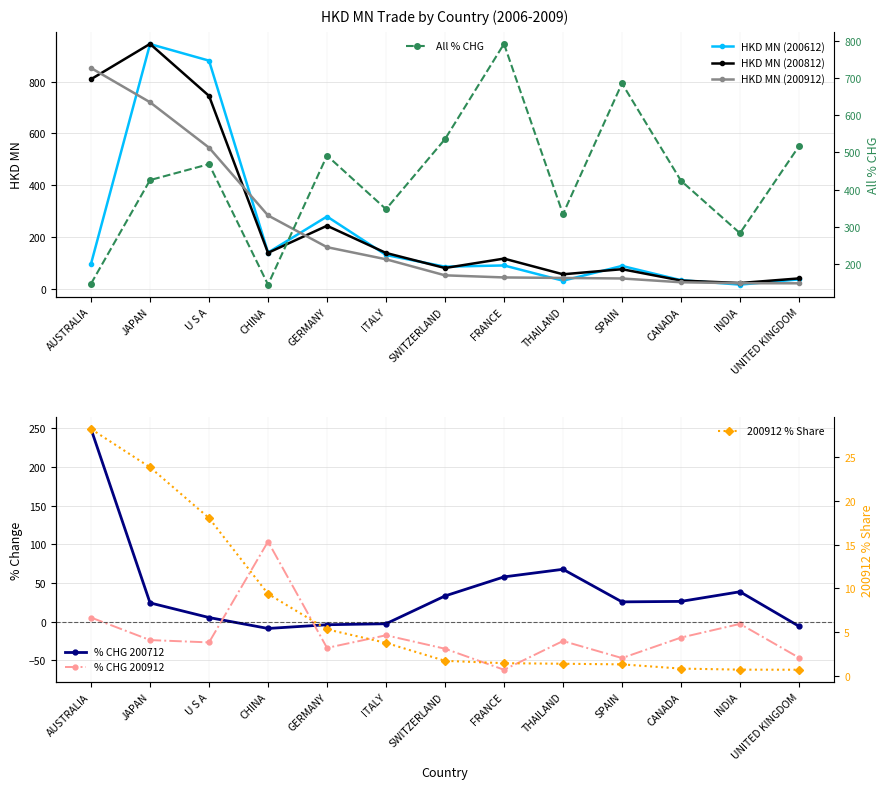

Which category has the highest value in the HKD MN (200612) series?

JAPAN